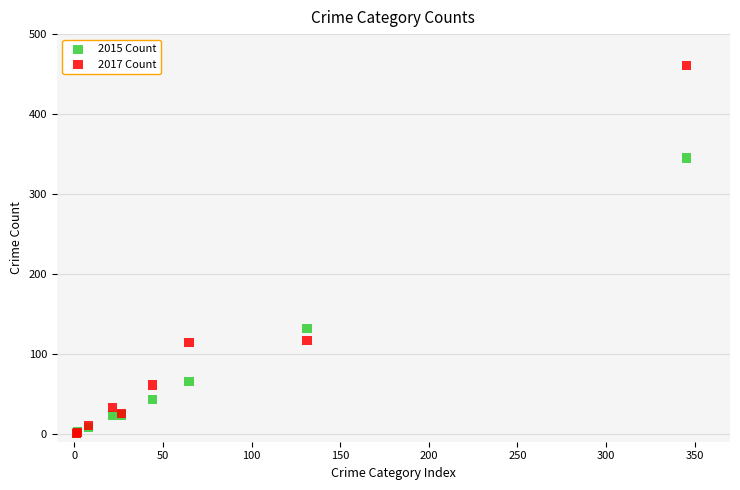

In the 2015 Count series, what Y value is closest to 173?

132.0